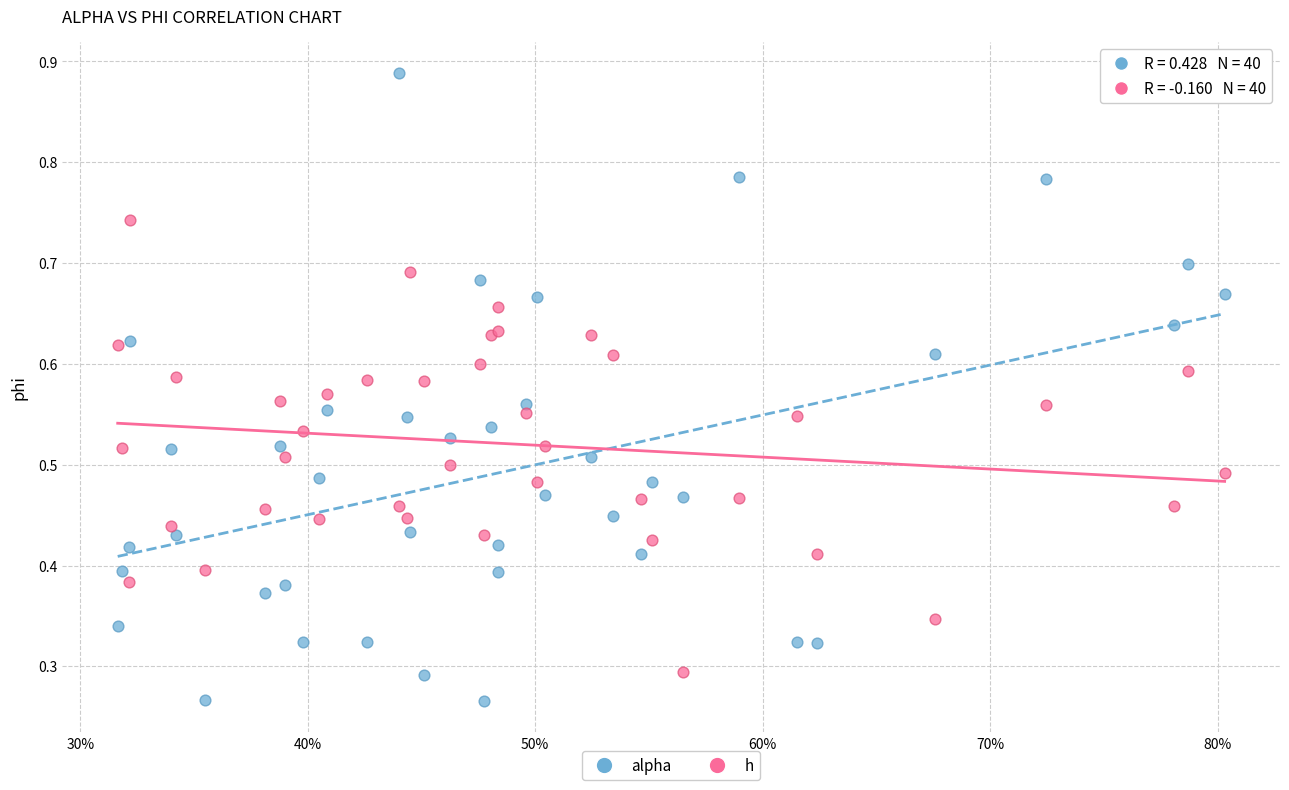

What are all the series names shown in the legend?

alpha, h